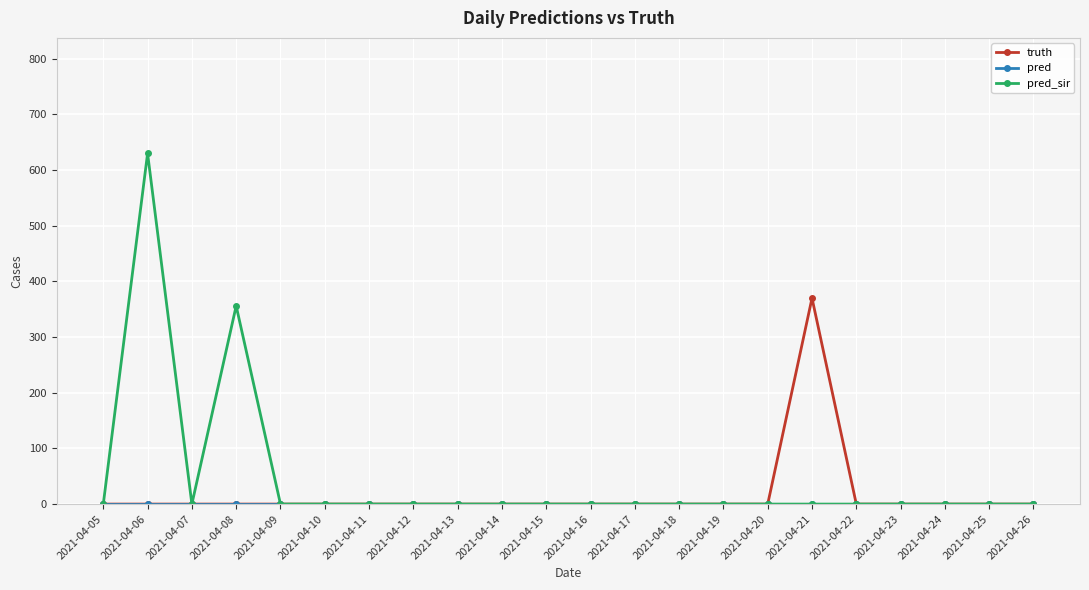

Does the chart have visible grid lines?

Yes